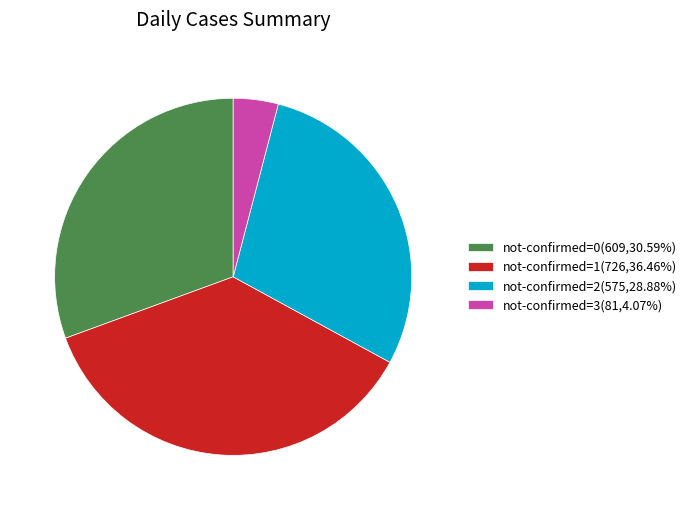

How many slices are in this pie chart?

4